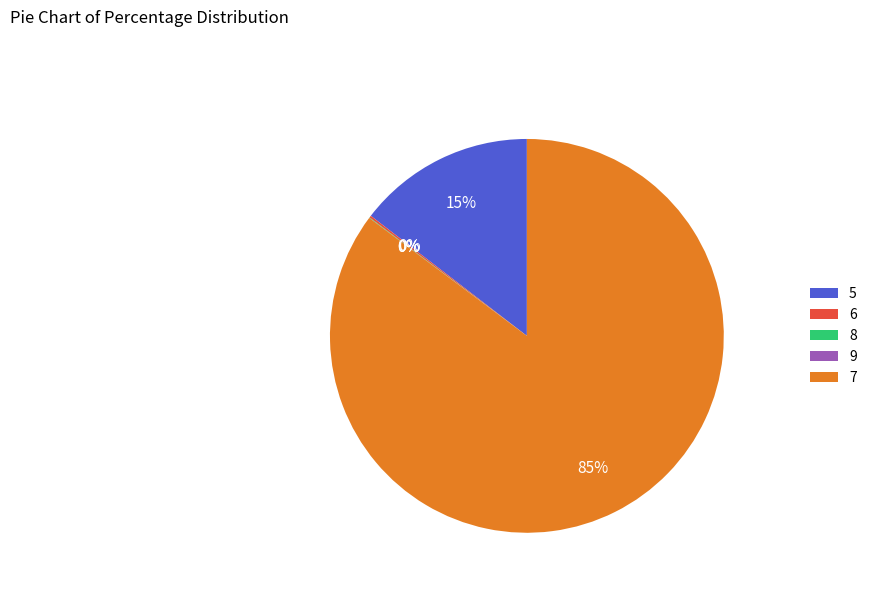

The 7 slice represents 74% of the pie. True or false?

False